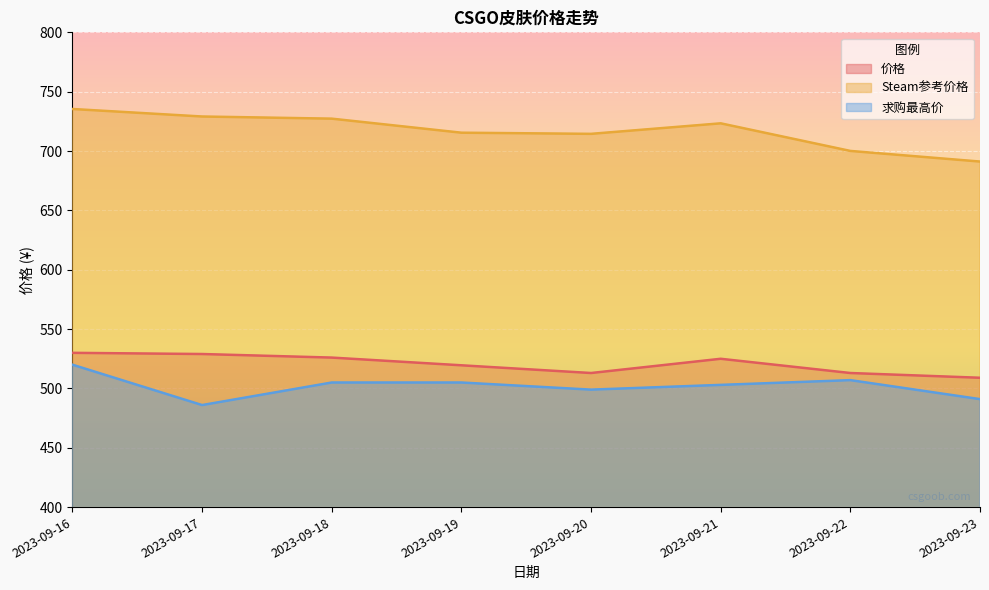

Which series has the largest total across all categories?

Steam参考价格